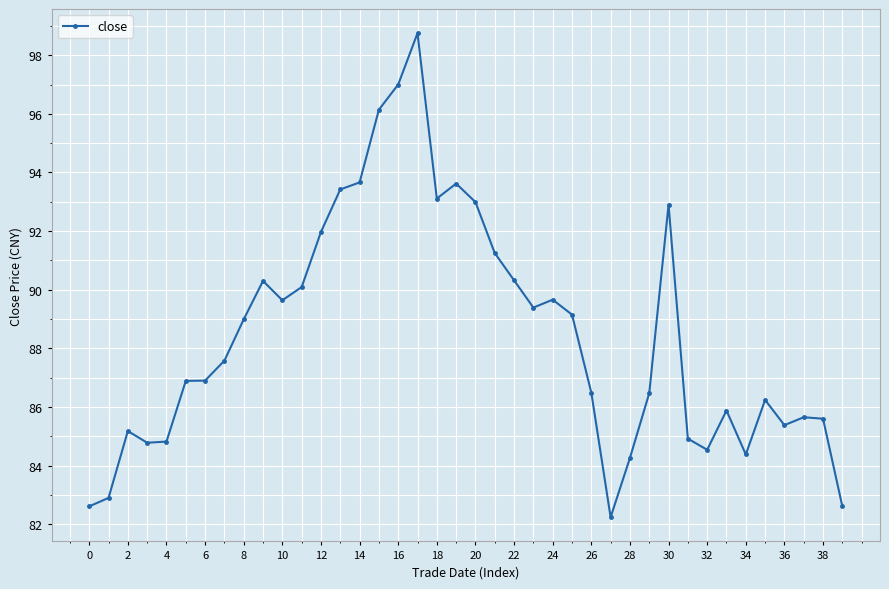

How many series are shown in this chart?

1